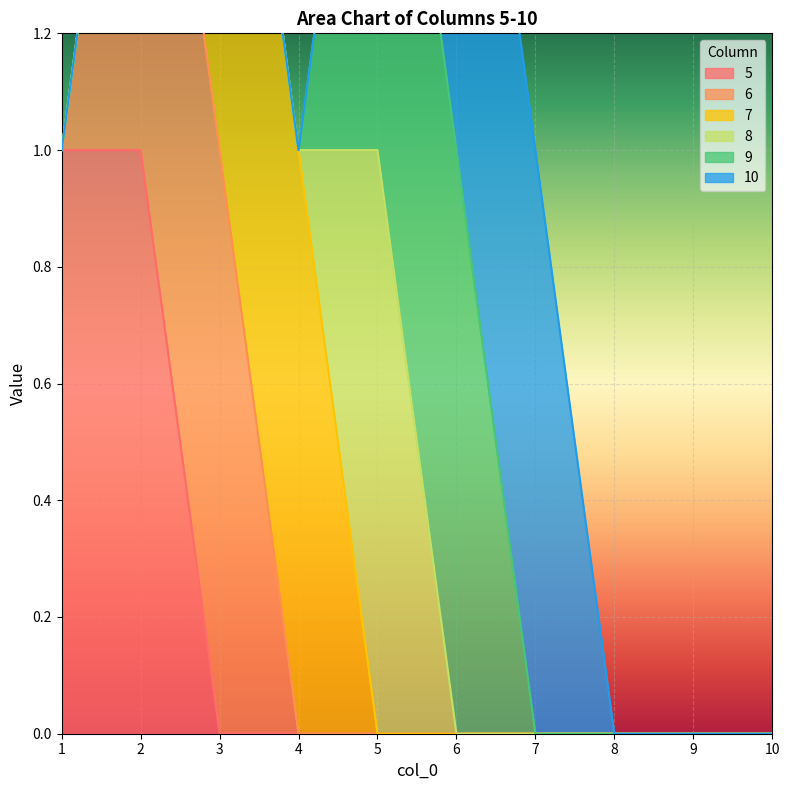

Is the value of 6 at 4 greater than the value of 10 at 4?

No